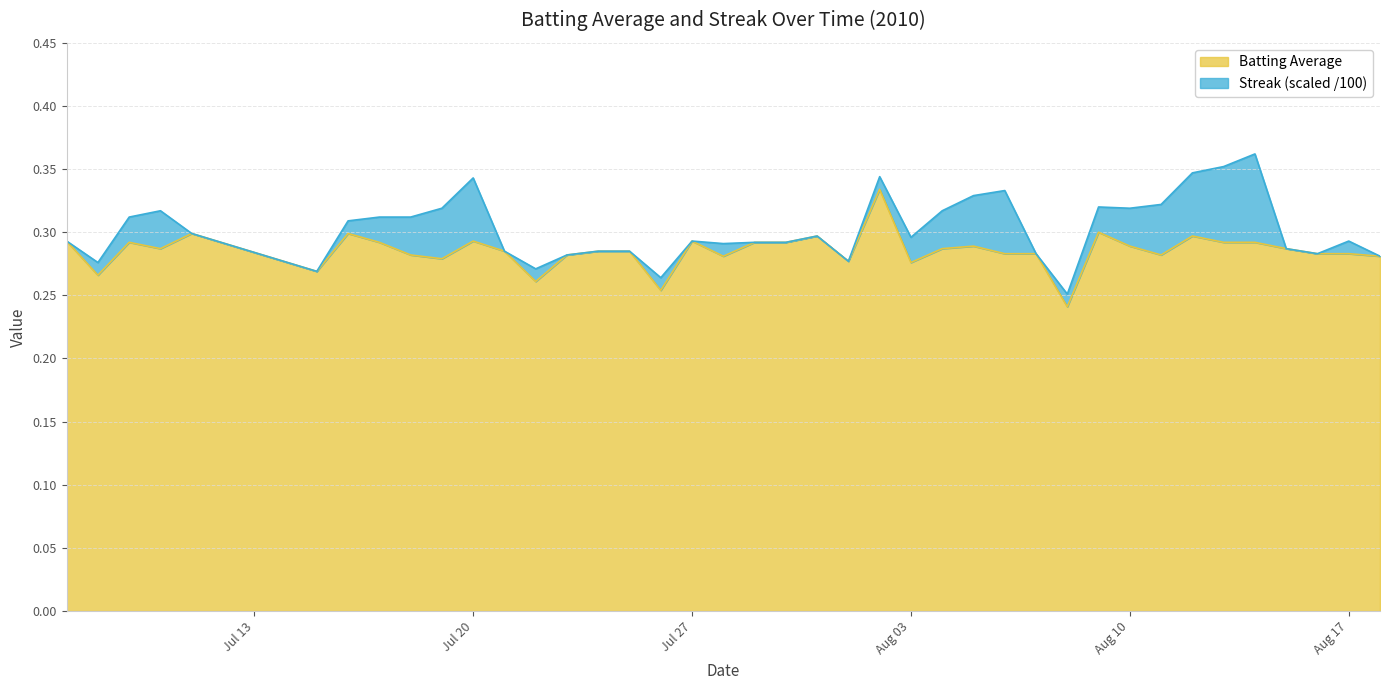

The value of Batting Average at Aug 10 is 0.4. True or false?

False